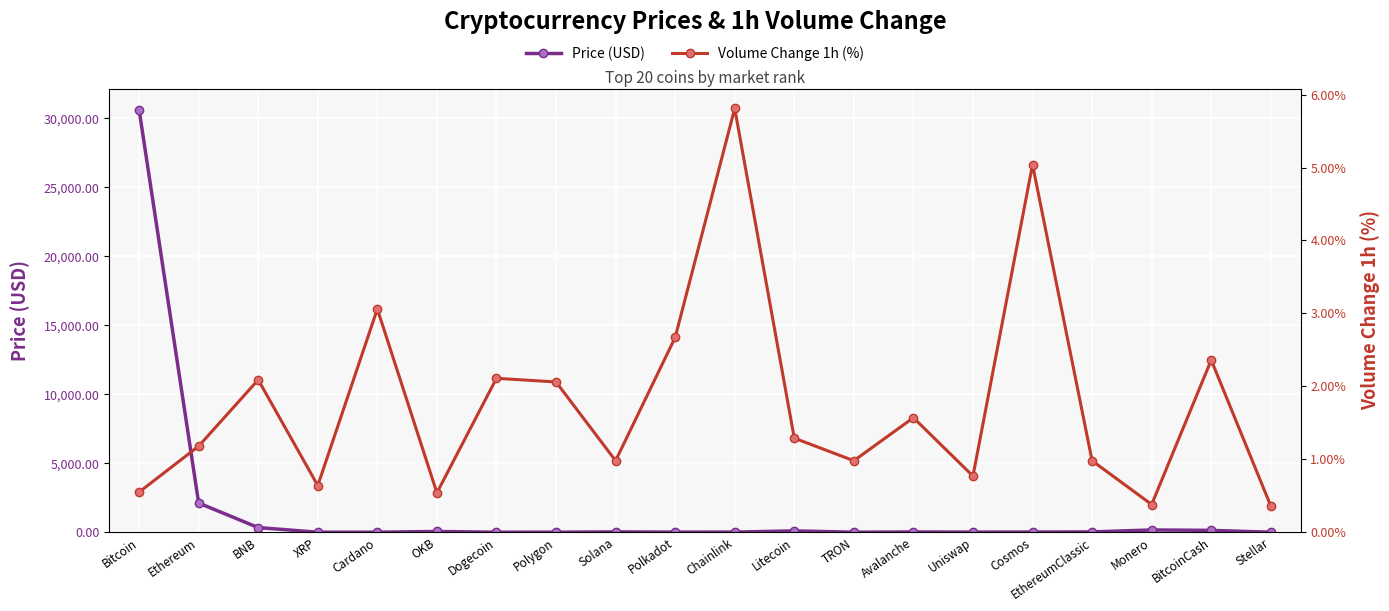

Where is the first local minimum for Price (USD)?

Cardano